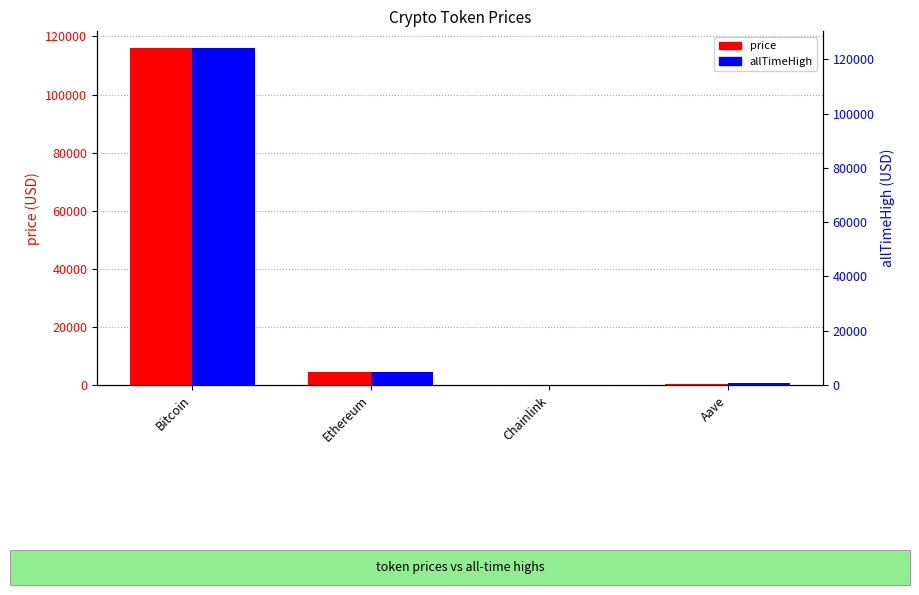

Reading left to right, extract all data points from this chart.

price: Bitcoin=115957.0	Ethereum=4482.8	Chainlink=23.7	Aave=302.1
allTimeHigh: Bitcoin=124128.0	Ethereum=4946.1	Chainlink=52.7	Aave=661.7